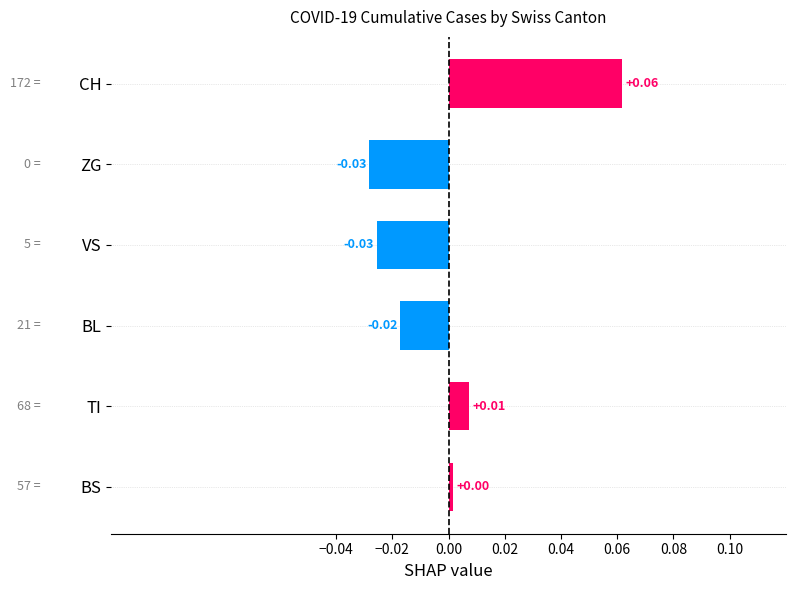

Where is the data nearest to the value 0?

BS